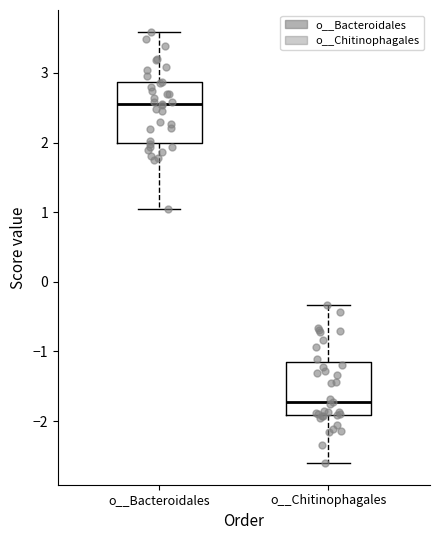

Reading left to right, transcribe this box plot: for each box, give where its median line is, the range the box spans, and where its two whiskers end, as read against the y-axis. The values are not printed on the chart, so give them approximately, as read against the axis.

o__Bacteroidales: median 2.6, box 2.0 to 2.9, whiskers 1.0 to 3.6
o__Chitinophagales: median -1.7, box -1.9 to -1.2, whiskers -2.6 to -0.3